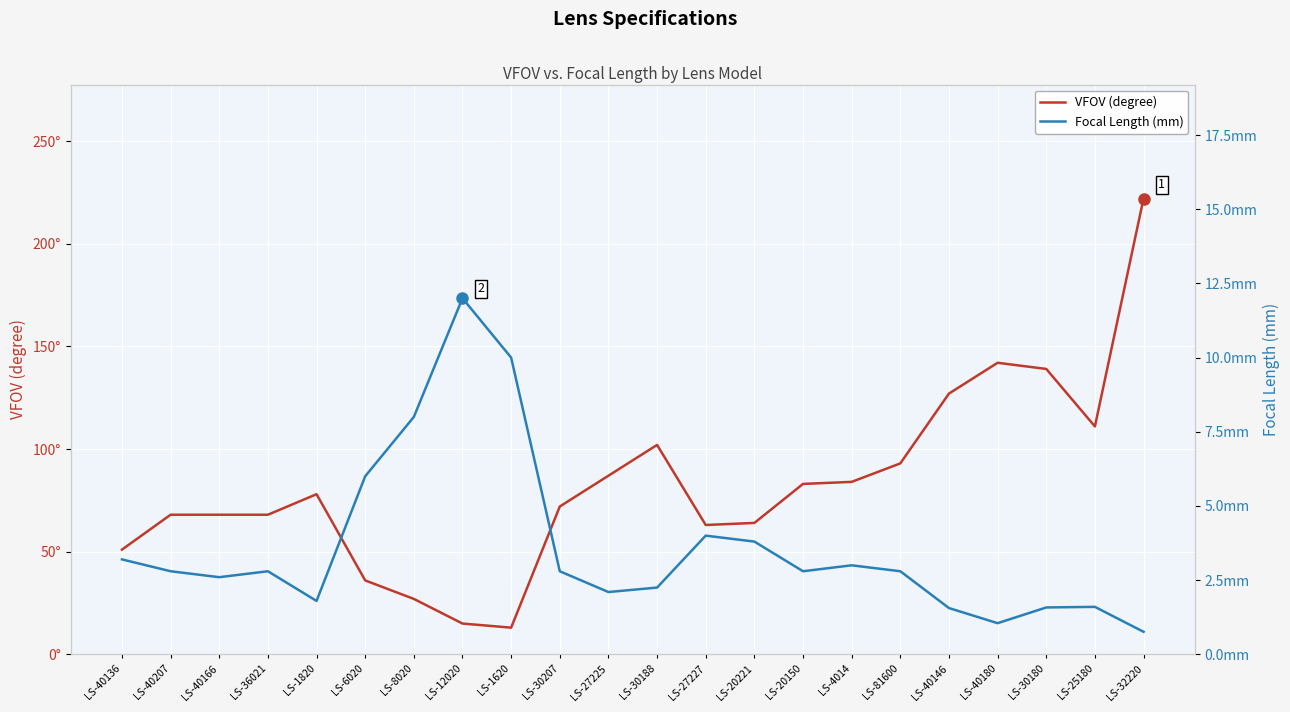

At which category does Focal Length (mm) reach its first local peak?

LS-36021